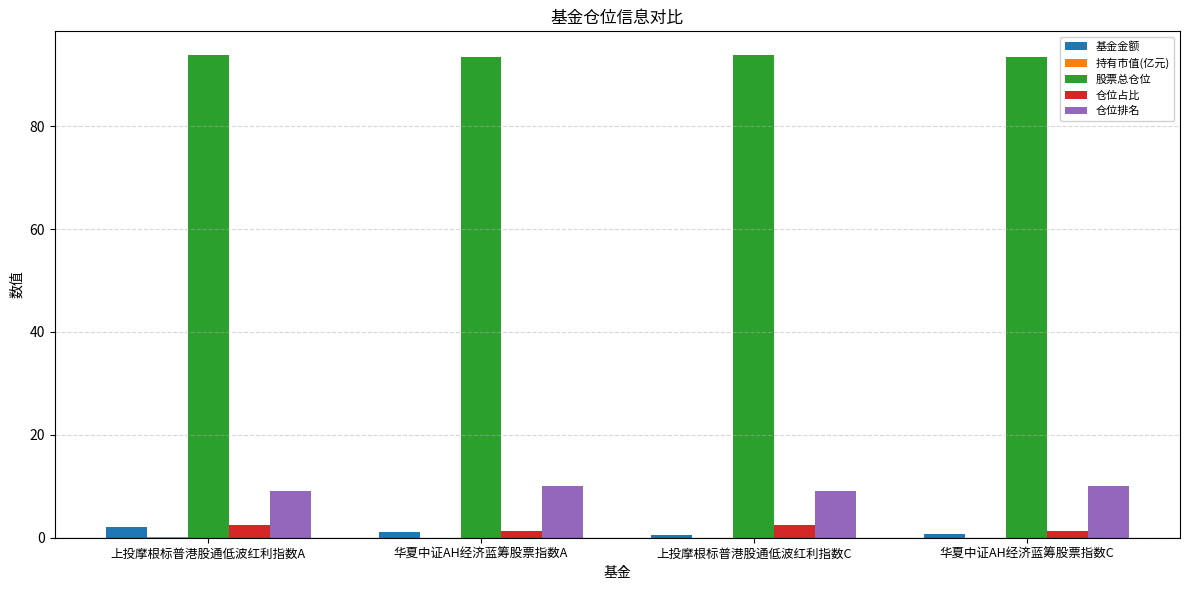

What is the highest value of the 股票总仓位 series?

93.7